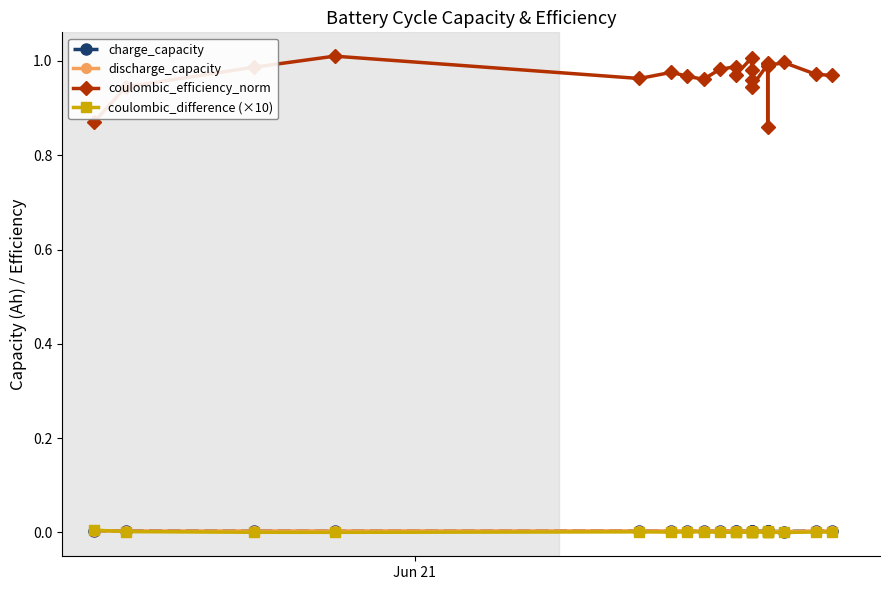

True or false: coulombic_difference (×10) and charge_capacity intersect in this chart.

True